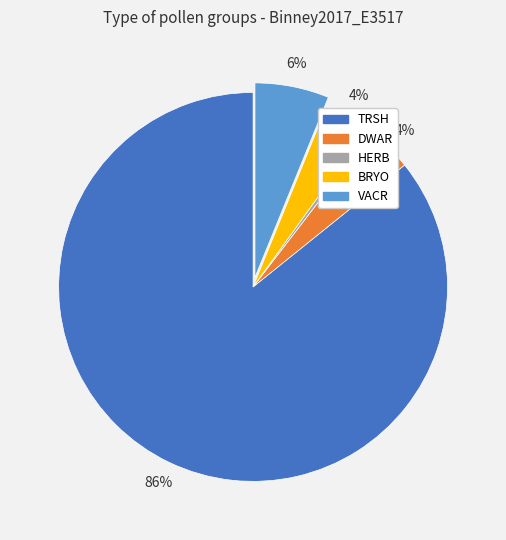

True or false: BRYO accounts for 19% of the total.

False